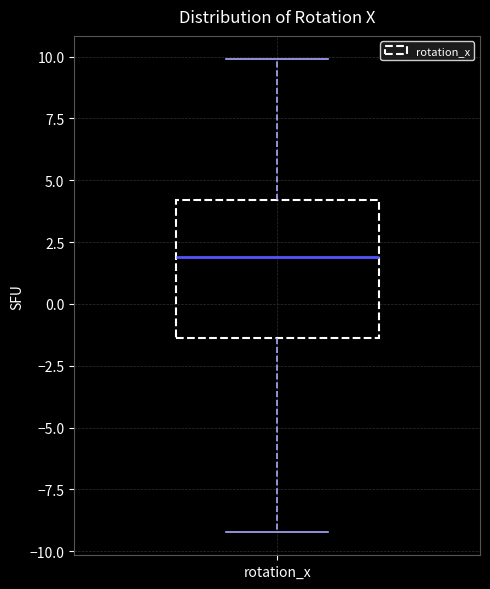

Transcribe this box plot: give where the median line is, the range the box spans, and where the two whiskers end, as read against the y-axis. The values are not printed on the chart, so give them approximately, as read against the axis.

median 2.0, box -1.5 to 4.0, whiskers -9.0 to 10.0